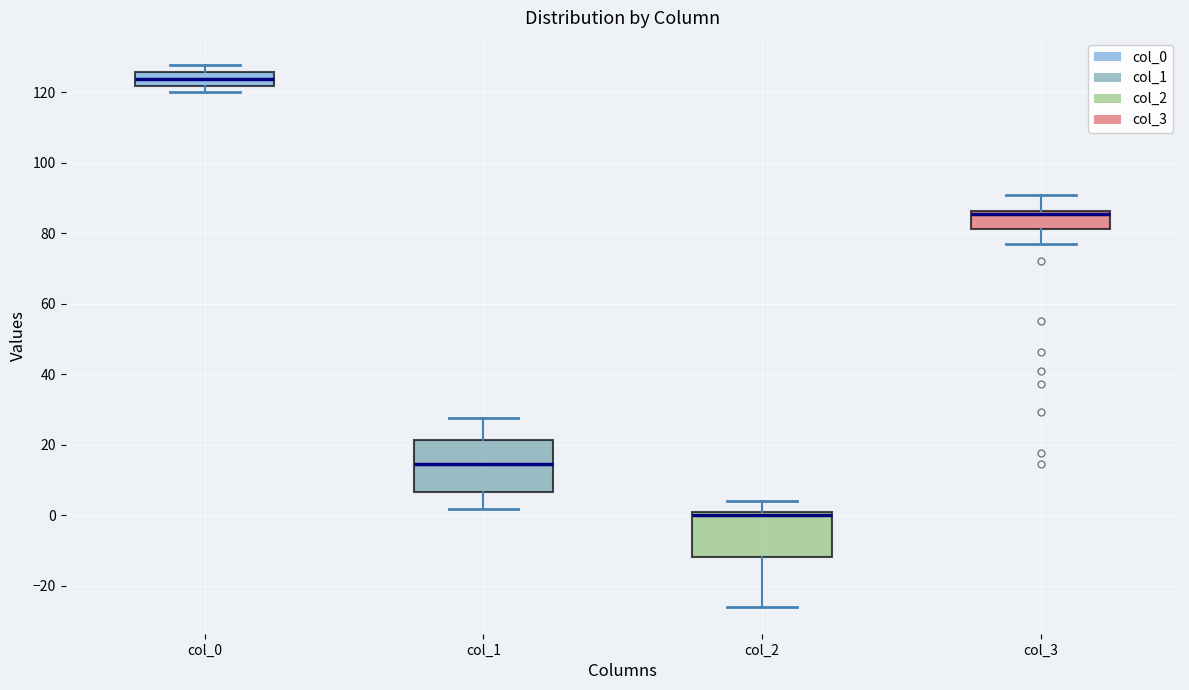

Which box has the lowest median line?

col_2